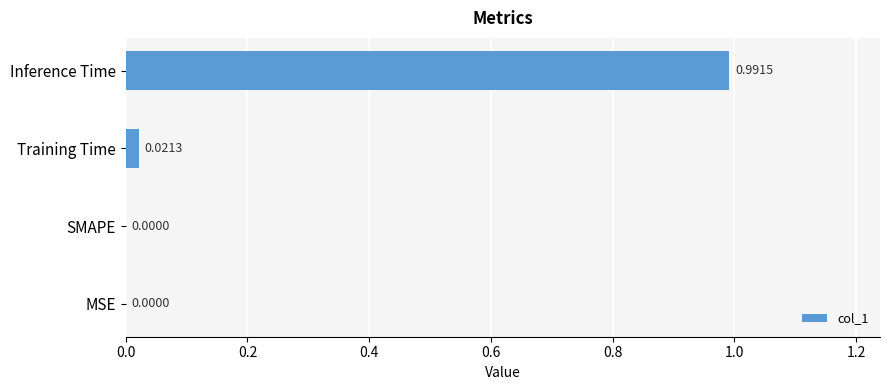

Are the bars horizontal?

Yes